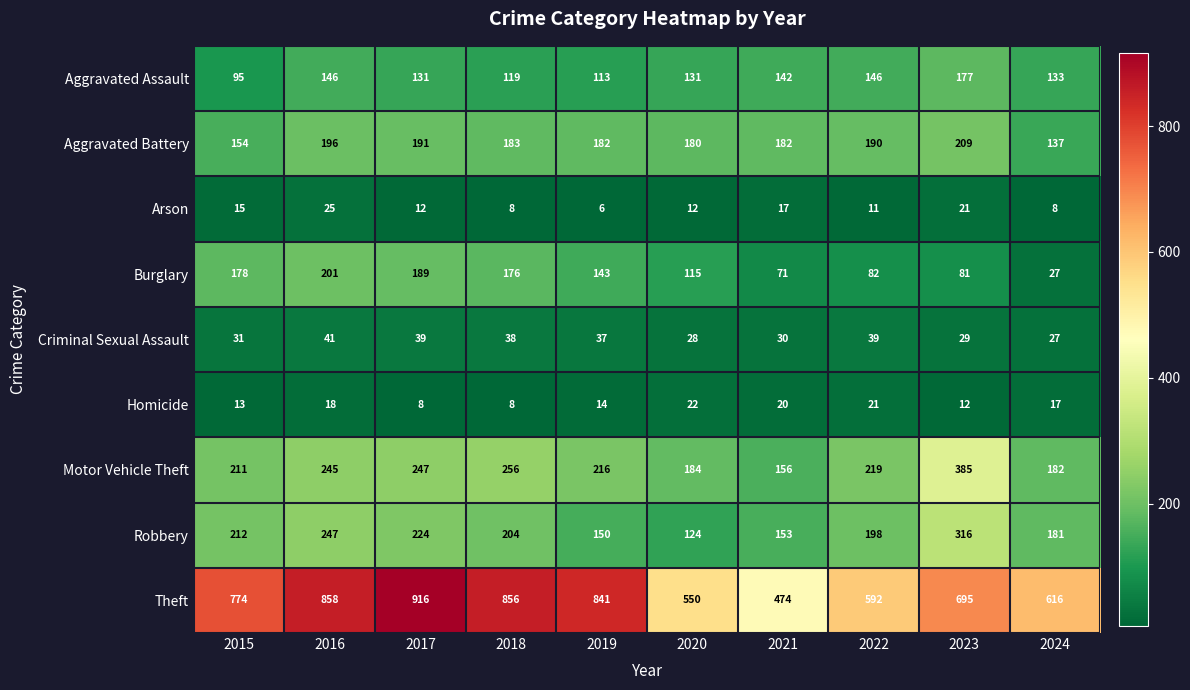

Which series has the widest spread of values?

Theft